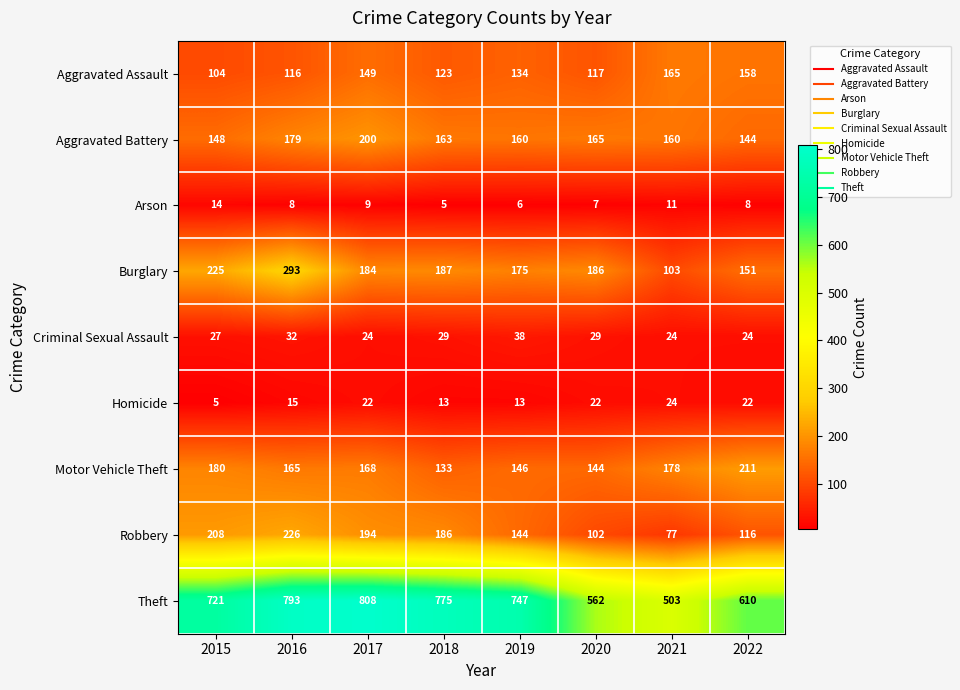

The Criminal Sexual Assault series shows 24 at 2017. True or false?

True